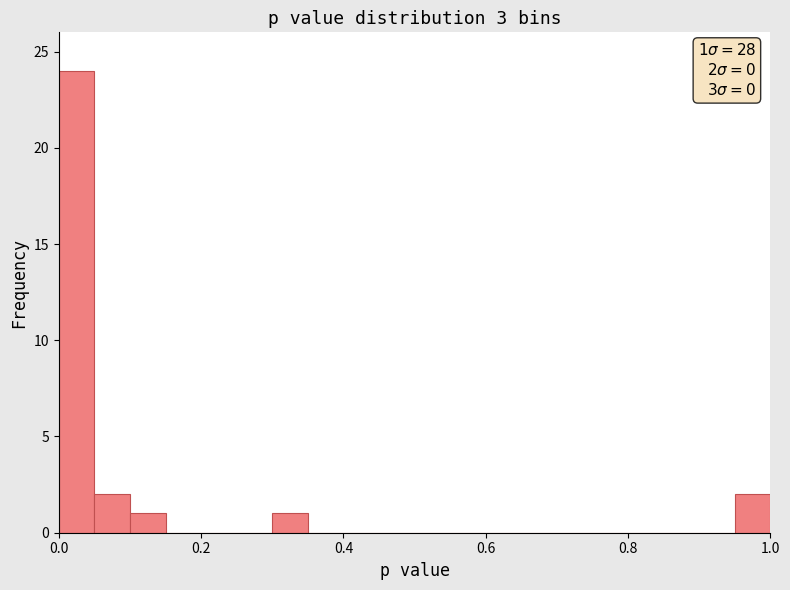

Around what value on the x-axis is the tallest bar? Give the approximate position of its centre, as read against the axis.

0.02